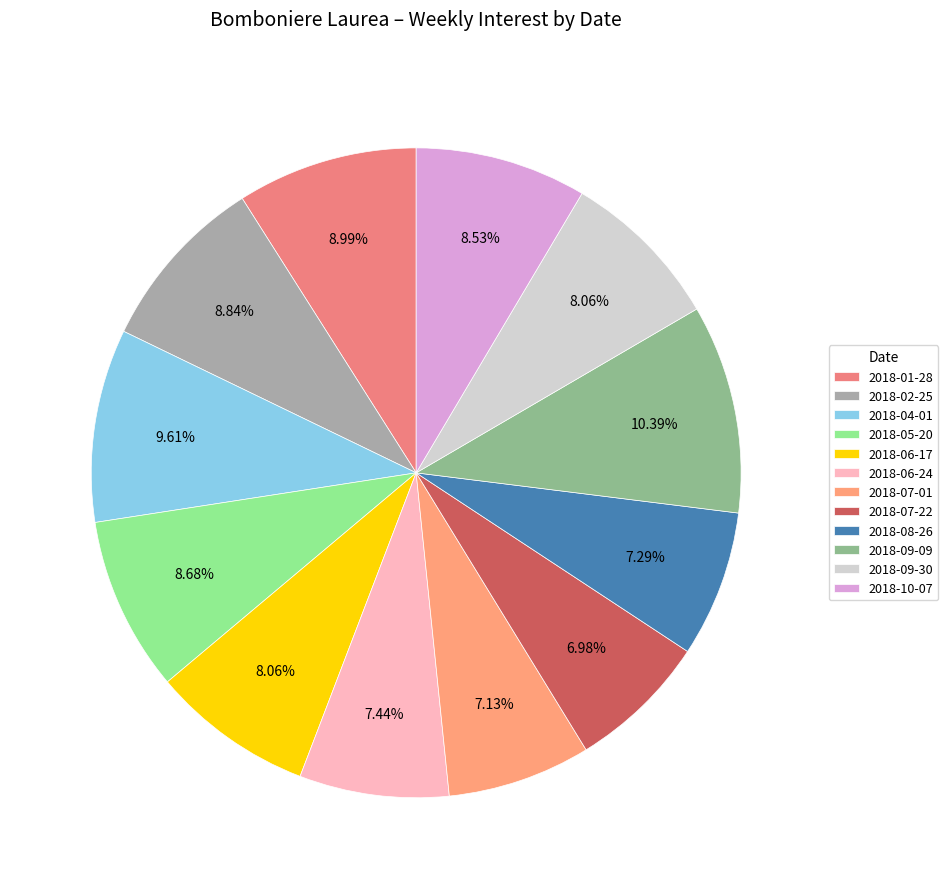

To the nearest percent, what is the difference between the 2018-06-17 and 2018-02-25 slice percentages?

1%